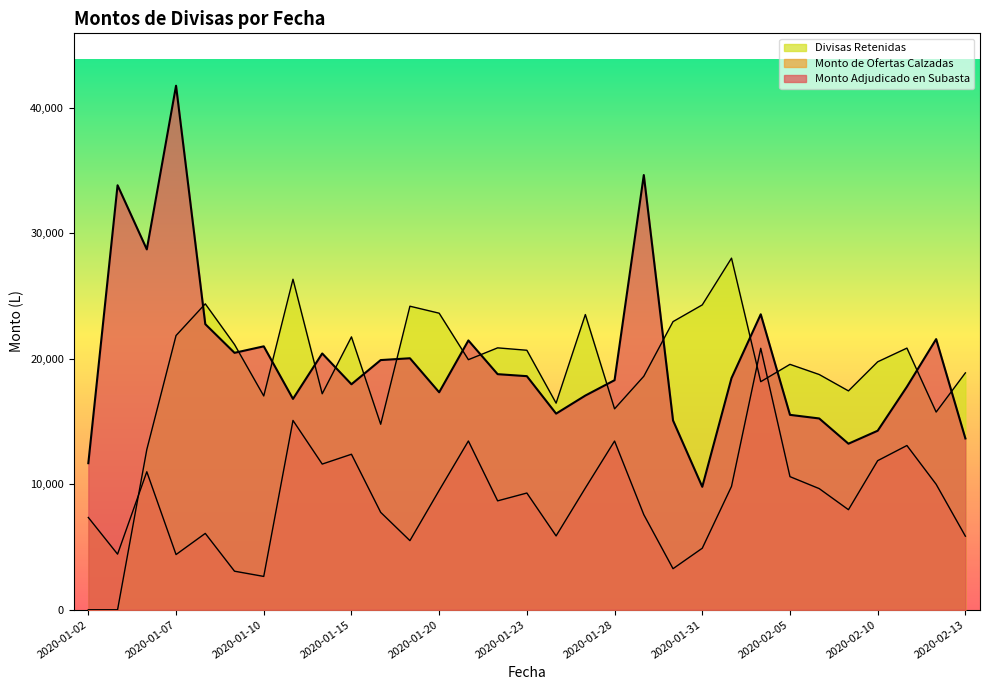

What is the sum of the Divisas Retenidas values at 2020-02-04 and 2020-01-15?

39923.8